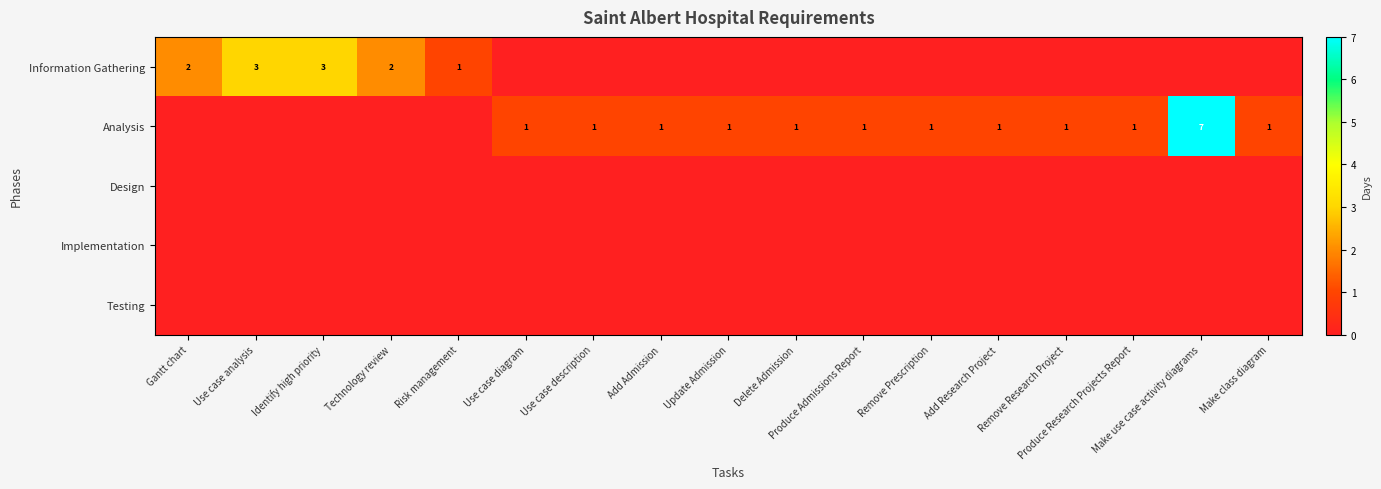

What is the maximum value shown in the chart?

7